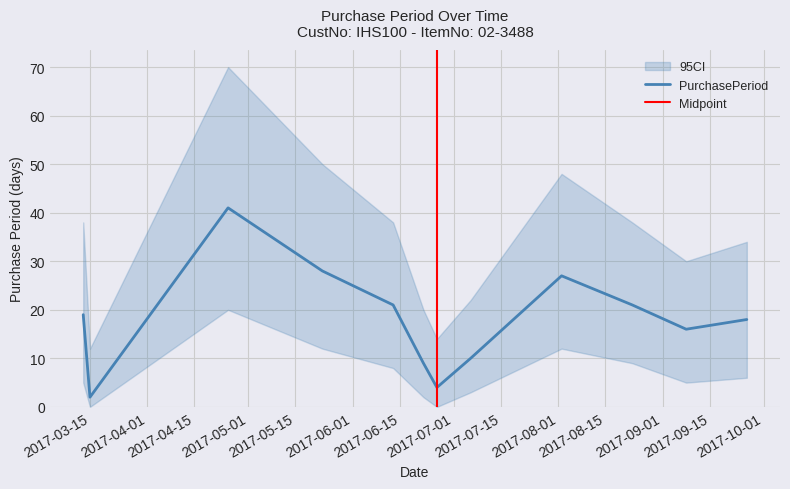

At which category does the chart reach its minimum across all series?

2017-03-15